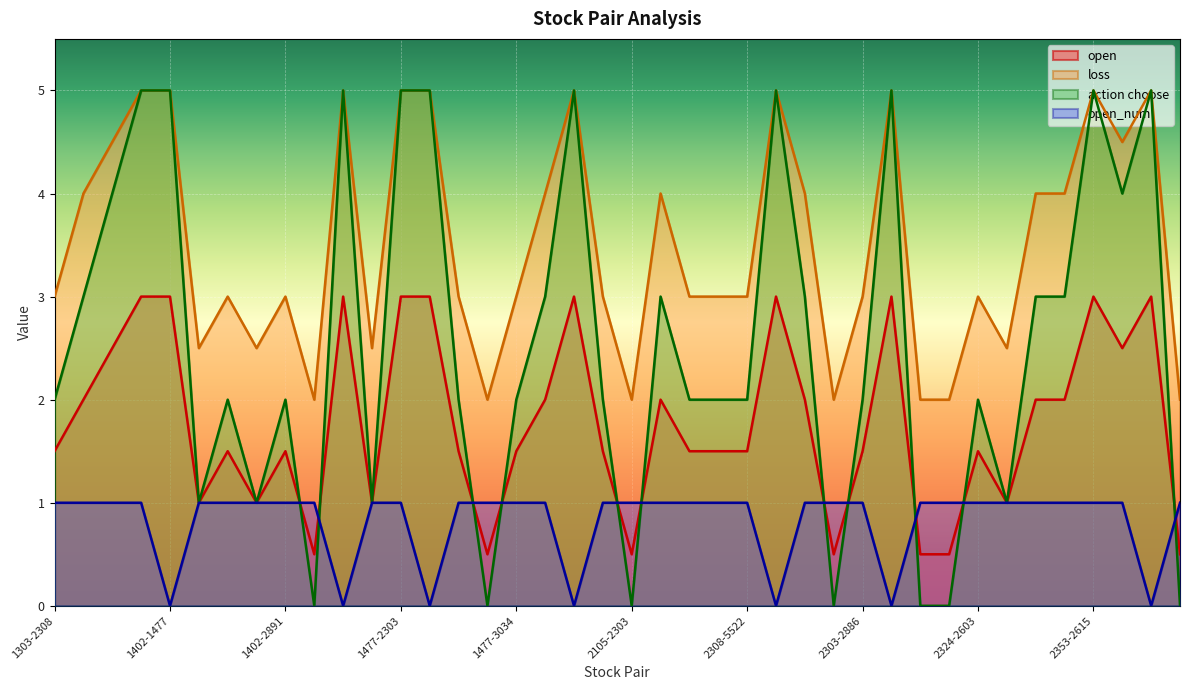

Rank the categories by open_num value from highest to lowest.

1303-2308, 1303-2603, 1303-3034, 1303-3045, 1402-2448, 1402-2474, 1402-2888, 1402-2891, 1402-3231, 1536-3034, 1477-2303, 1477-2603, 1477-2885, 1477-3034, 1477-3045, 2049-2603, 2105-2303, 2105-2892, 2308-2474, 2308-2886, 2308-5522, 2303-2308, 2303-2881, 2303-2886, 2303-3231, 2324-2353, 2324-2603, 2324-3231, 2330-2603, 2353-2603, 2353-2615, 2353-2885, 2347-2409, 1402-1477, 1536-2885, 1477-2409, 1477-9945, 2308-9945, 2303-3045, 2353-3231